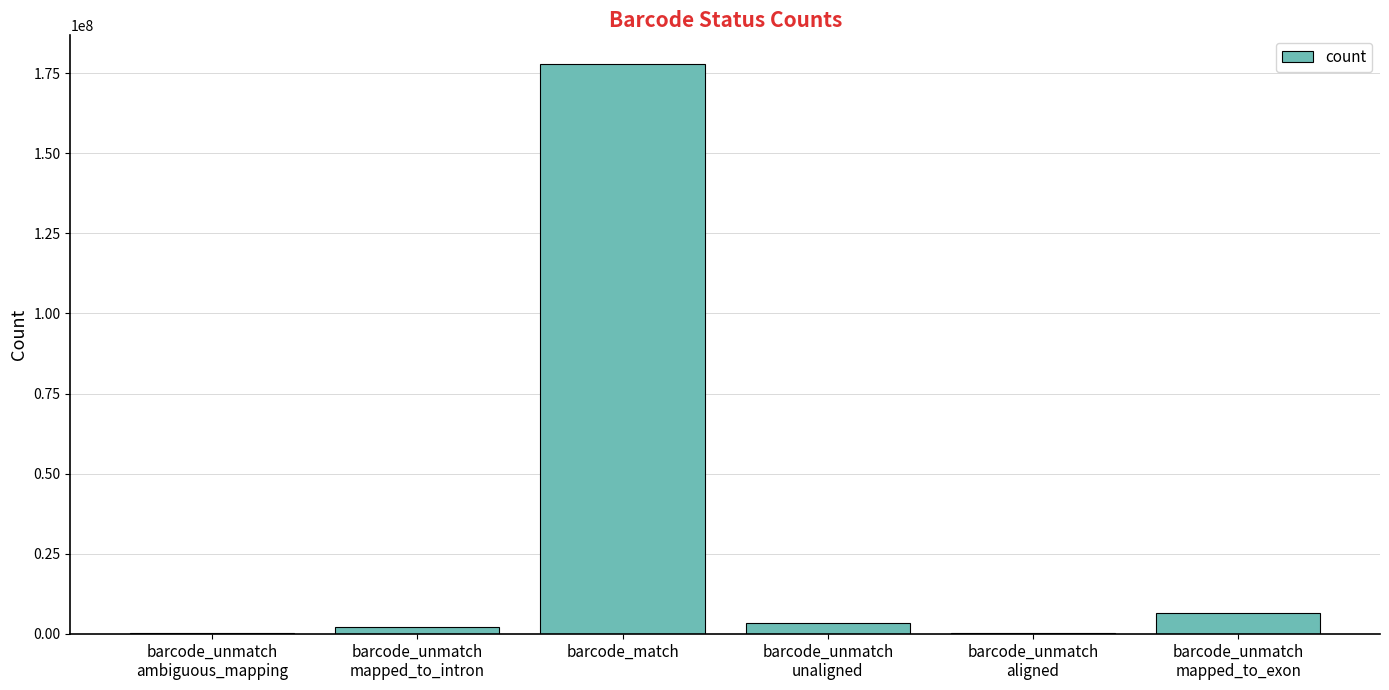

Does the chart contain stacked bars?

No